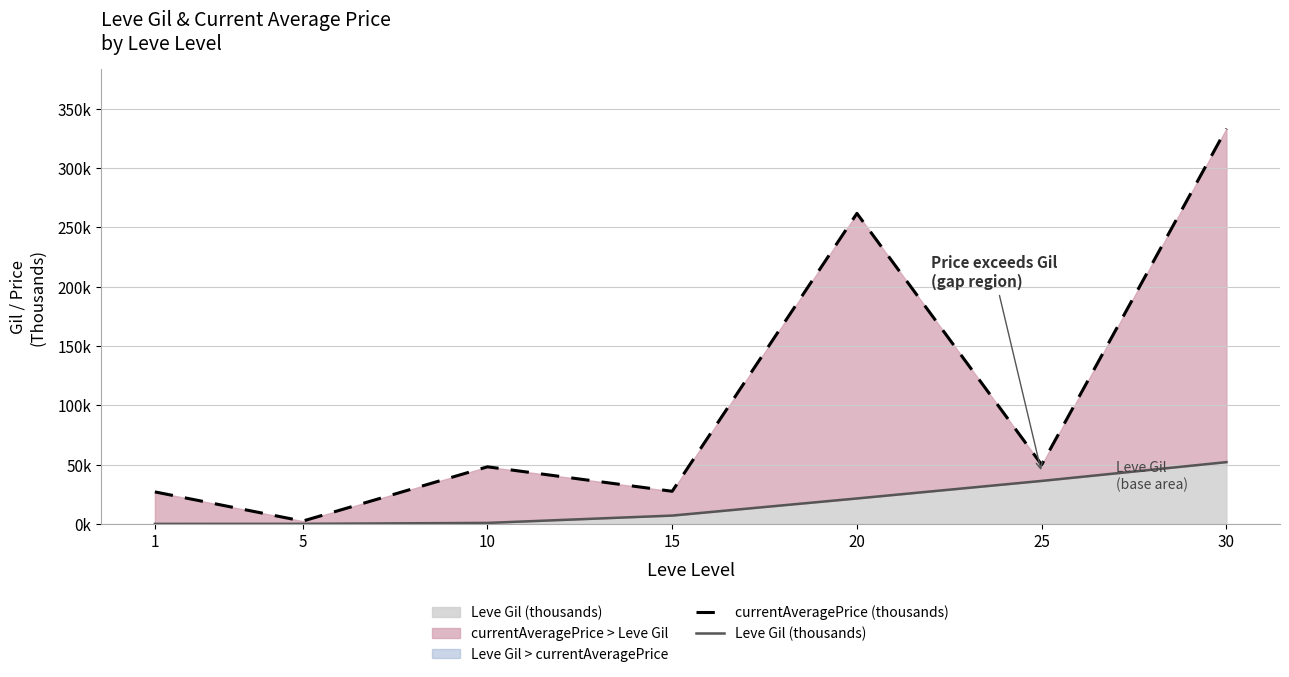

List the labels in order of Leve Gil (thousands) value, smallest first.

1, 5, 10, 15, 20, 25, 30